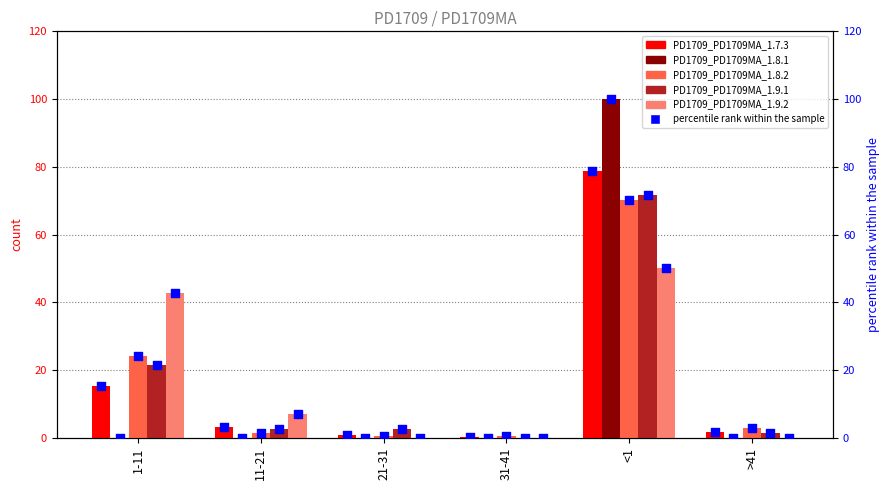

Which series has the largest Y range (max minus min)?

PD1709_PD1709MA_1.8.1